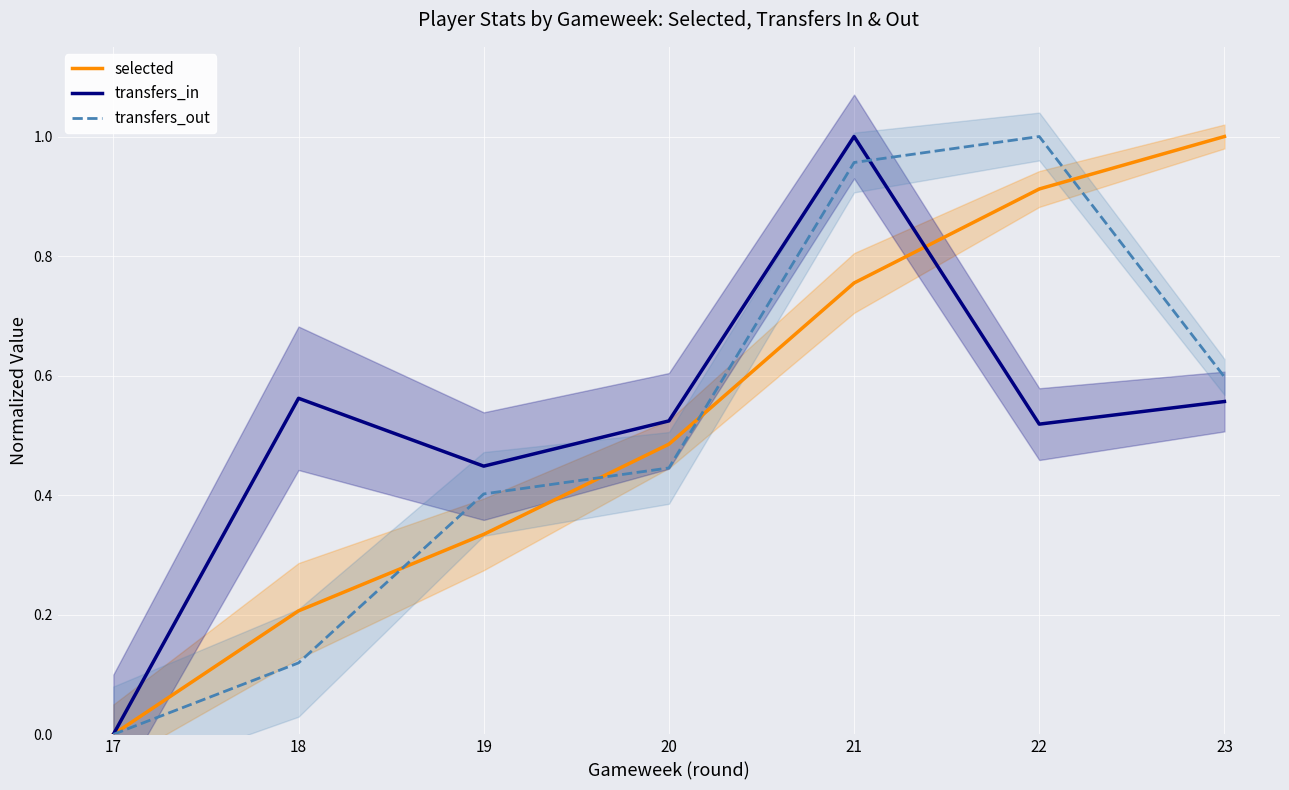

Where is the first local maximum for transfers_out?

22